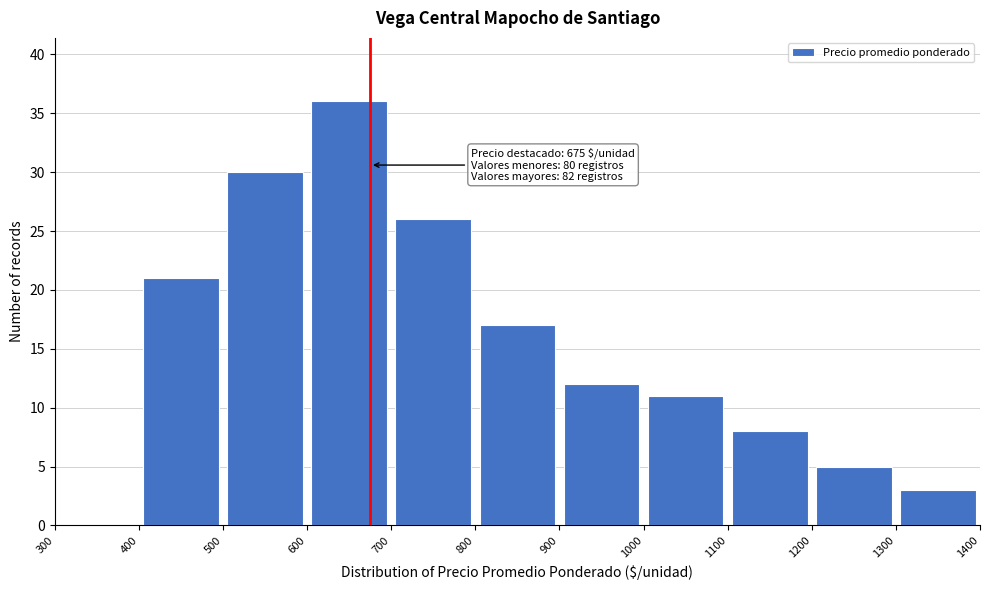

Over which range of the x-axis is the bar tallest?

600 to 700